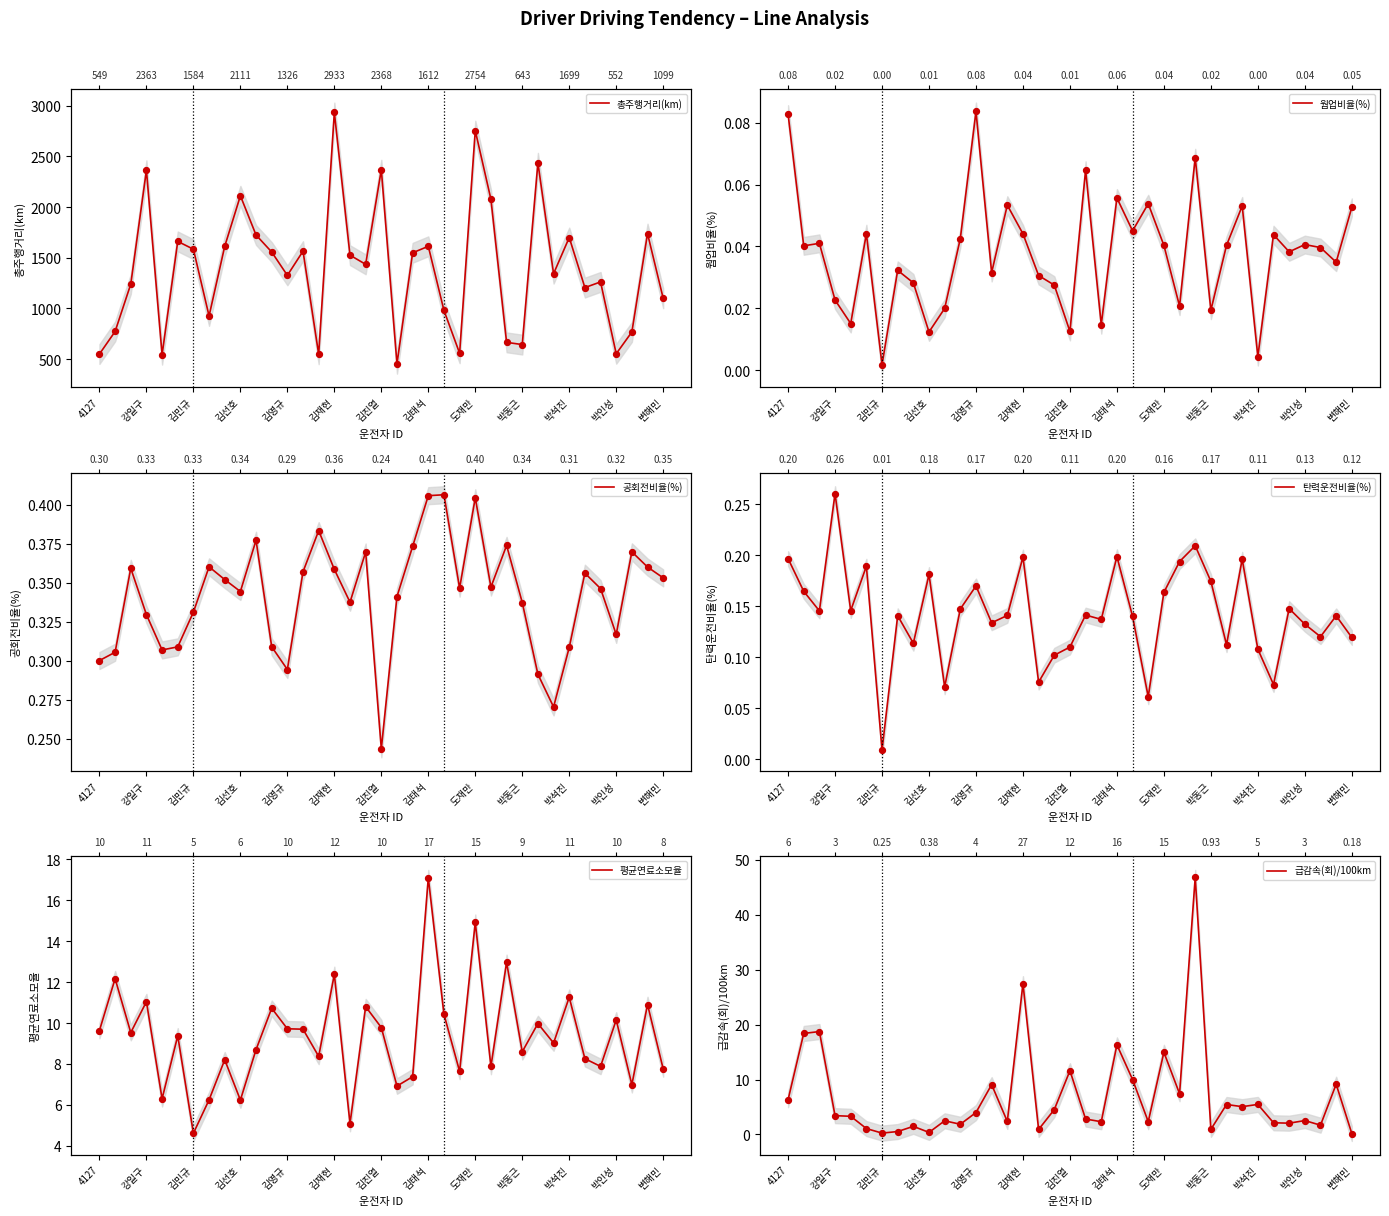

At how many categories does at least one series exceed 661?

30